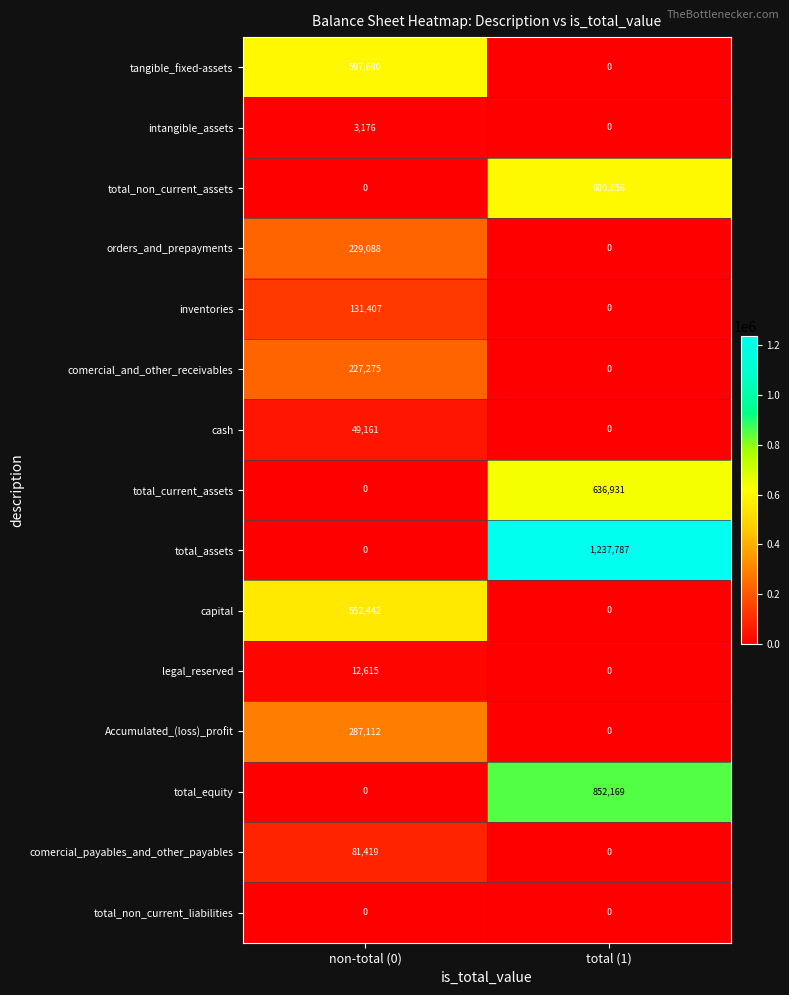

At which label is cash closest to 24580?

total (1)